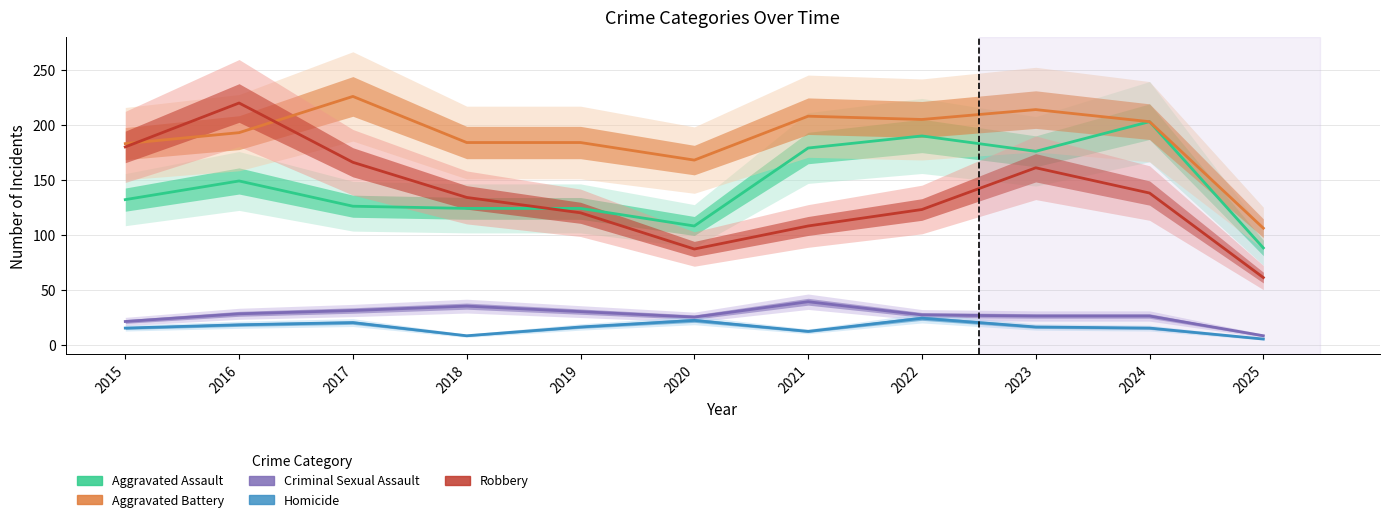

What is the difference between the Criminal Sexual Assault values at 2020 and 2023?

1